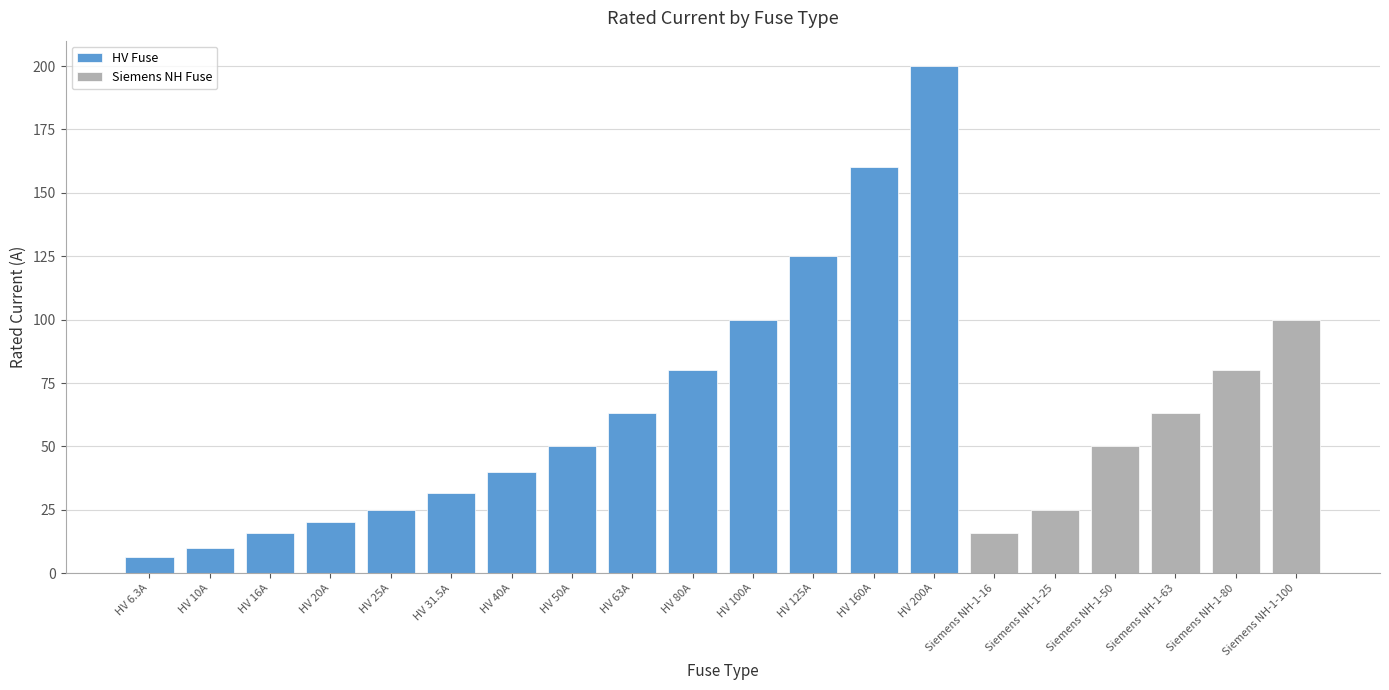

At which label is the value closest to 103?

HV 100A